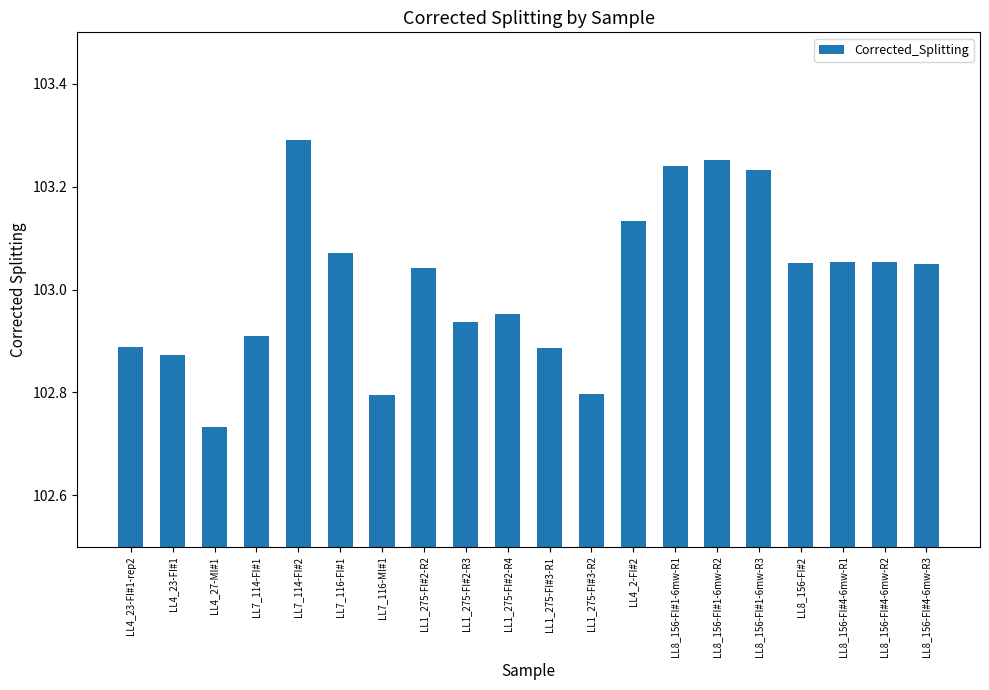

What is the sum of all values?

2060.2